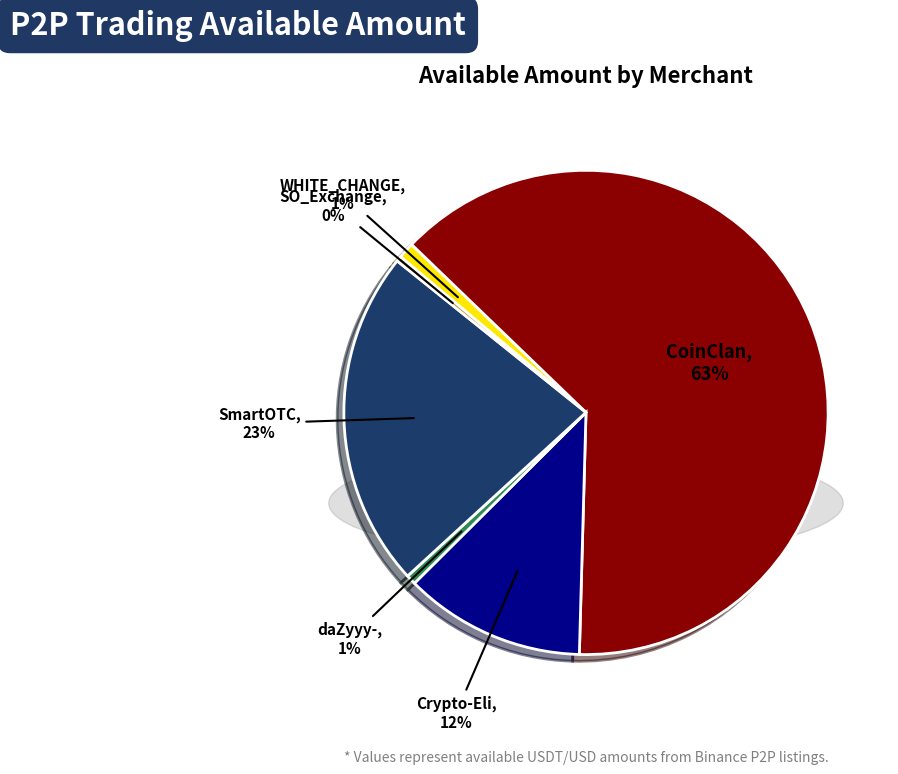

Does CoinClan account for over 50% of the chart?

Yes